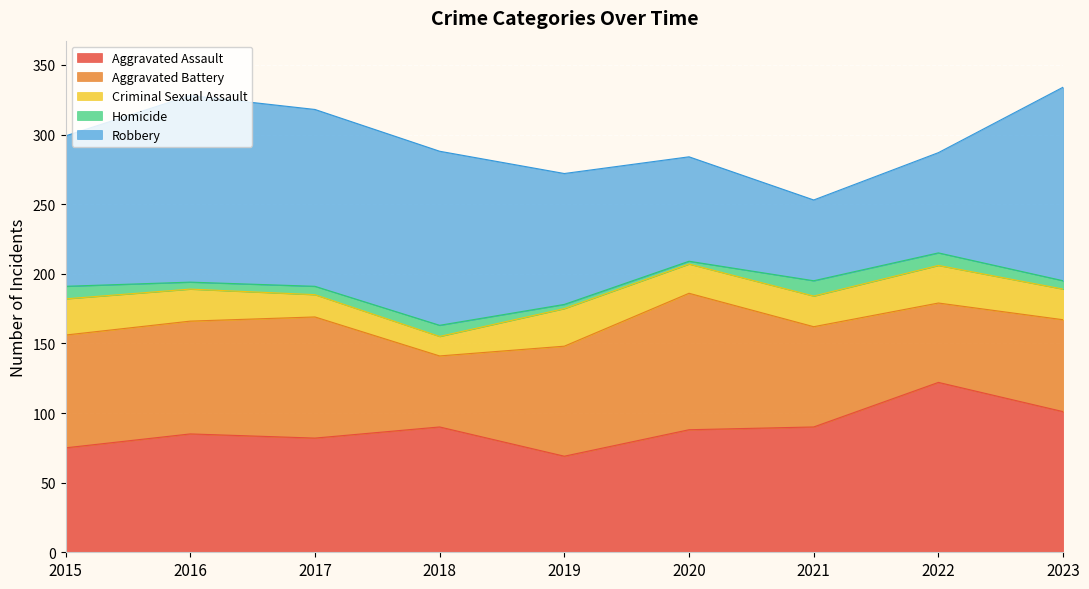

True or false: Criminal Sexual Assault and Aggravated Assault intersect in this chart.

False